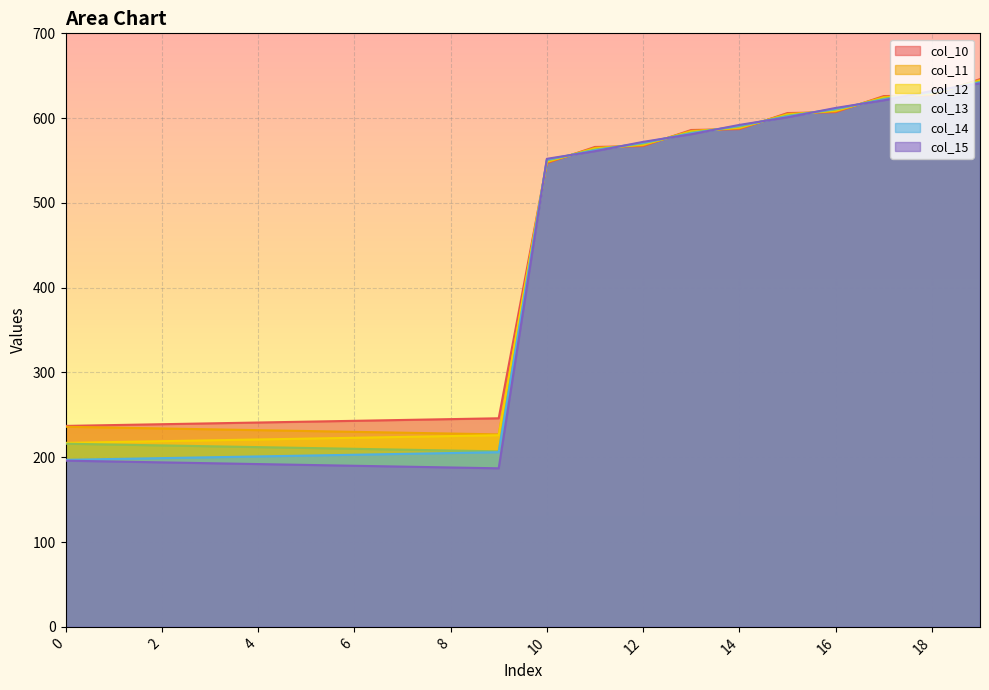

What is the sum of all col_11 values?

8280.0